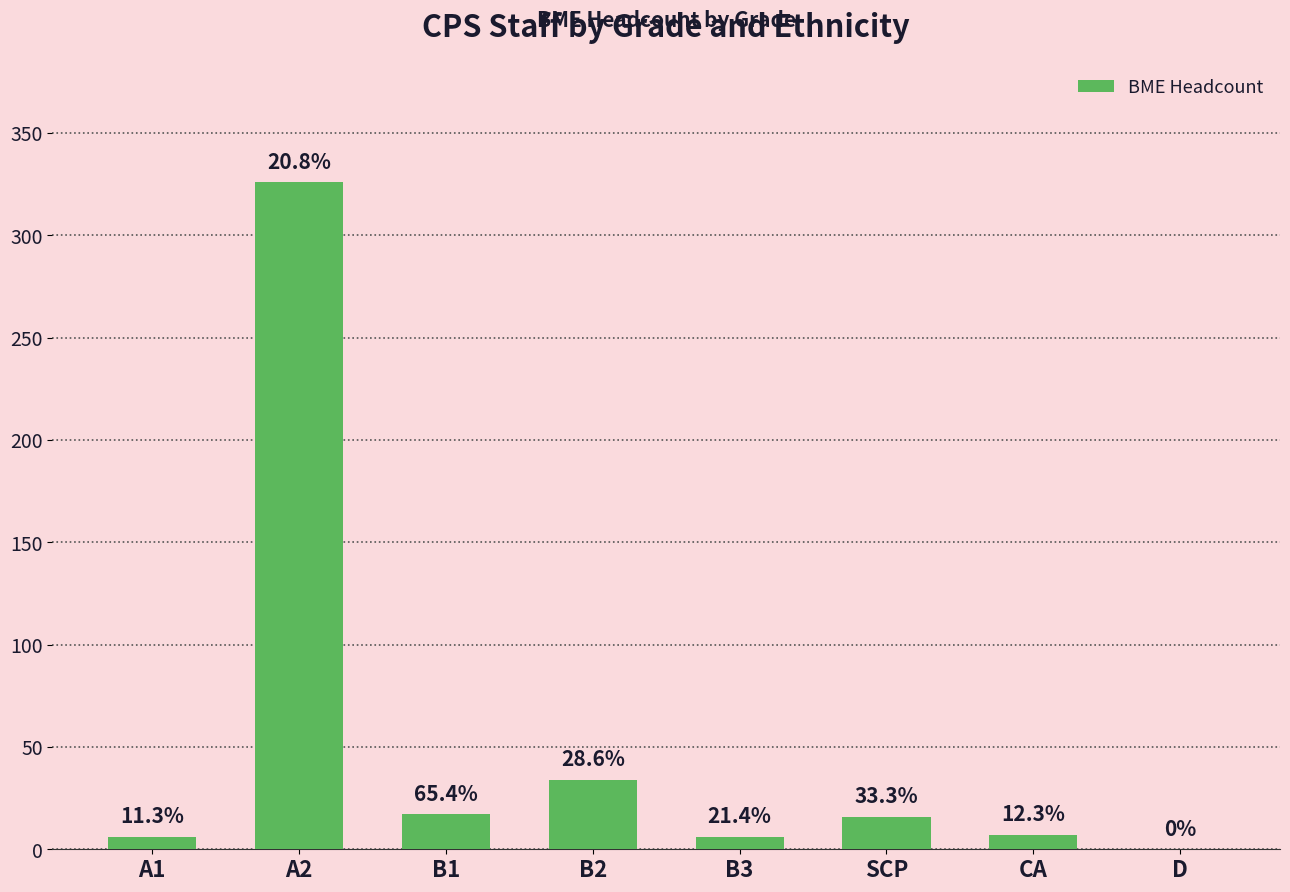

Read the value at B2.

34